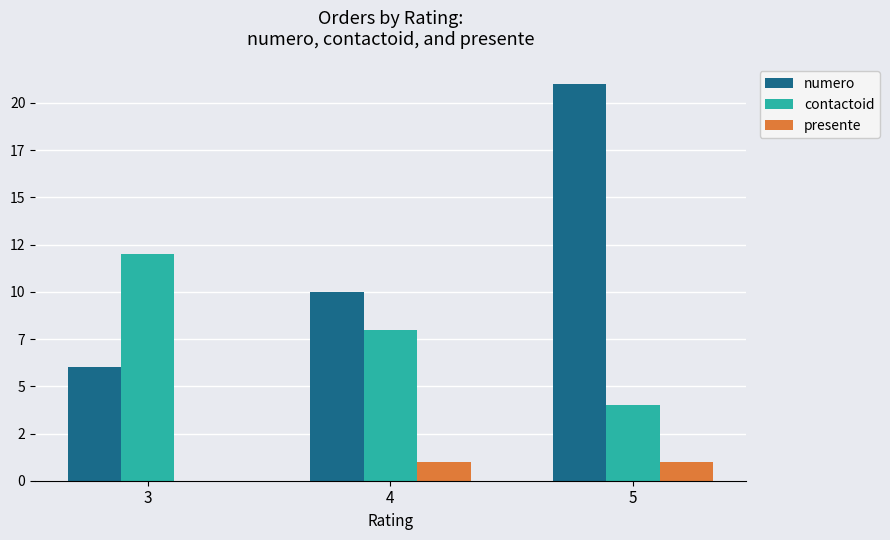

Are the bars grouped side by side (vs. stacked)?

Yes